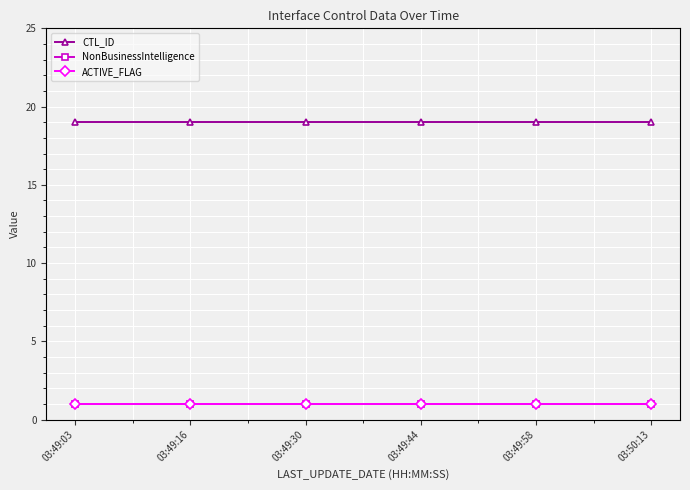

Does the chart have visible grid lines?

Yes